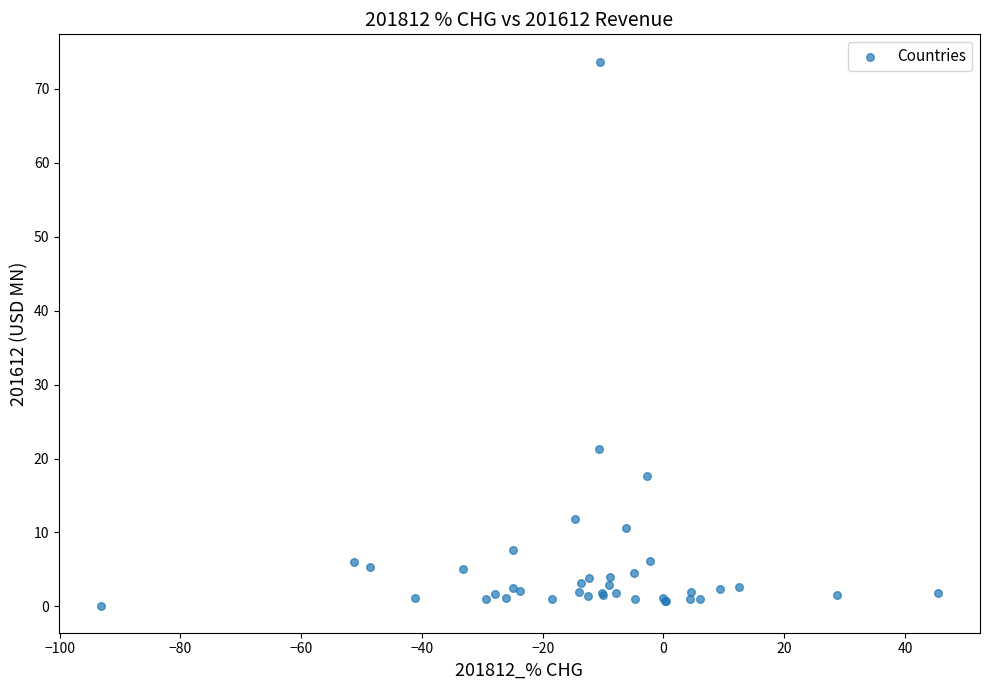

What Y value in the scatter plot is closest to 36?

21.3